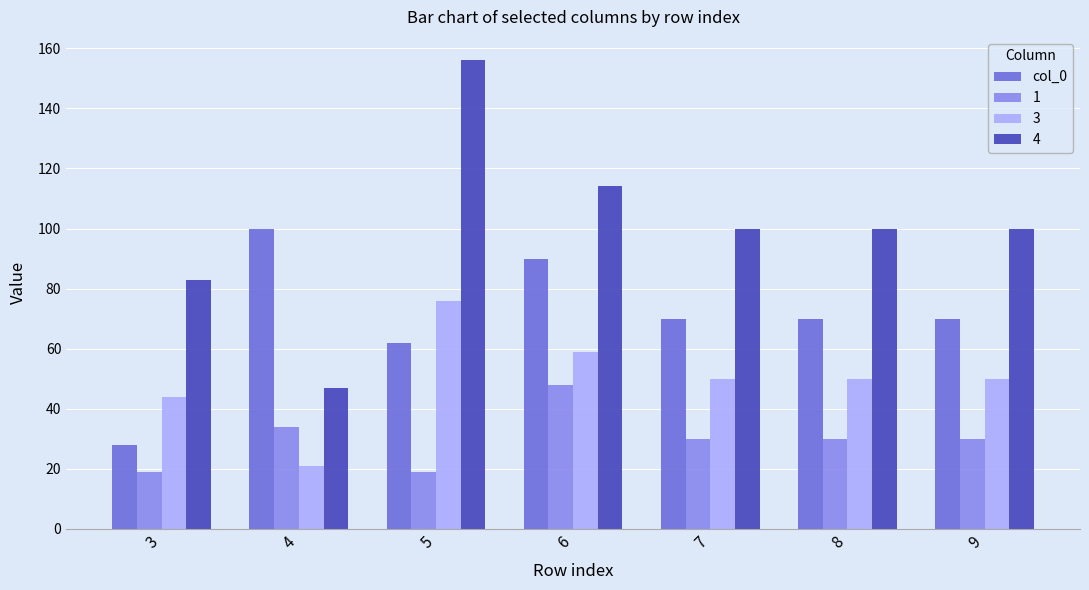

At which category does the chart reach its peak across all series?

5